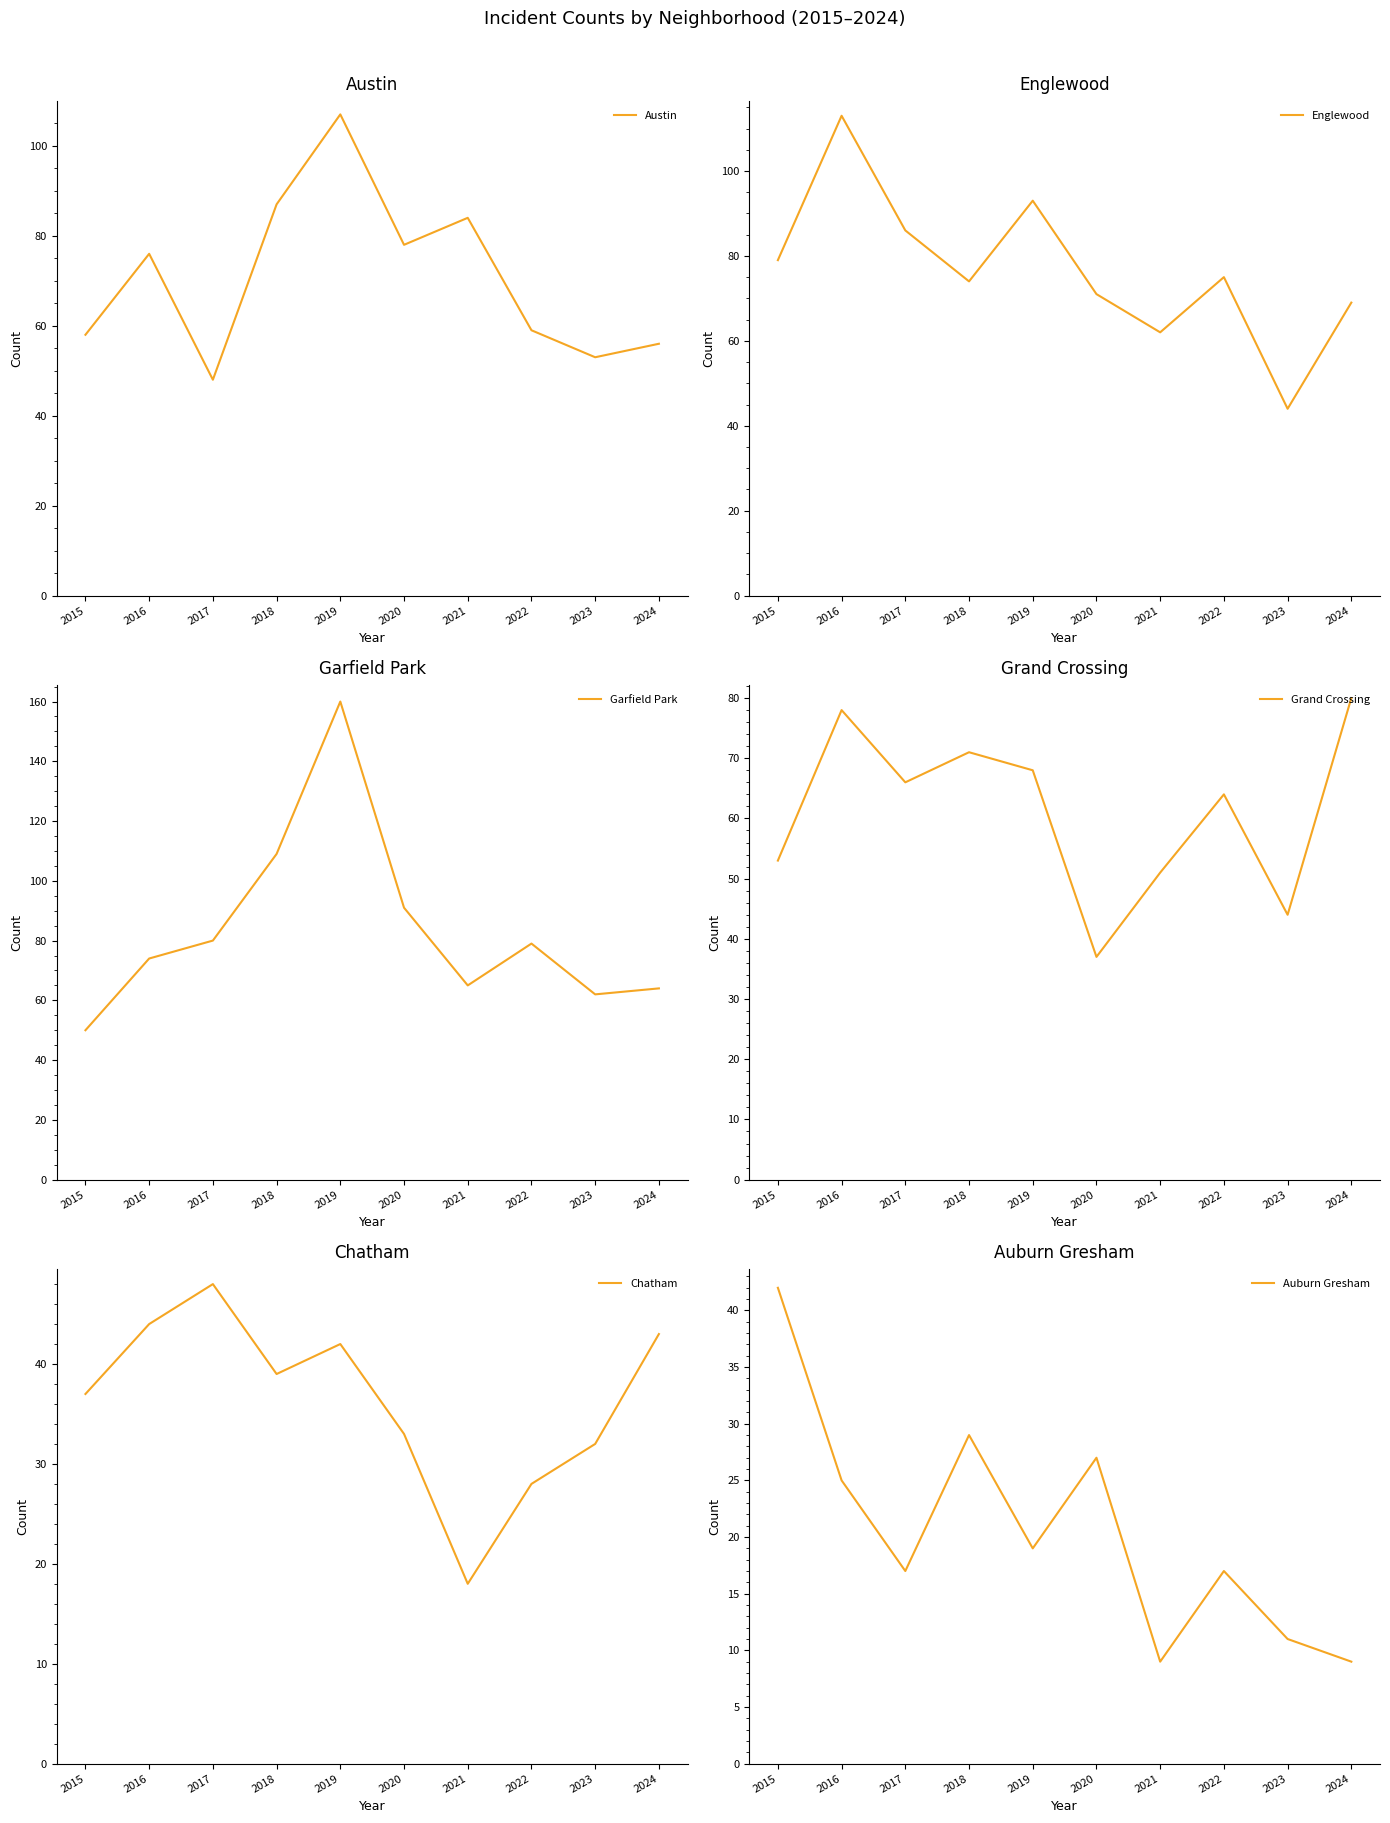

Reading left to right, extract all data points from this chart.

Austin: 58	76	48	87	107	78	84	59	53	56
Englewood: 79	113	86	74	93	71	62	75	44	69
Garfield Park: 50	74	80	109	160	91	65	79	62	64
Grand Crossing: 53	78	66	71	68	37	51	64	44	80
Chatham: 37	44	48	39	42	33	18	28	32	43
Auburn Gresham: 42	25	17	29	19	27	9	17	11	9